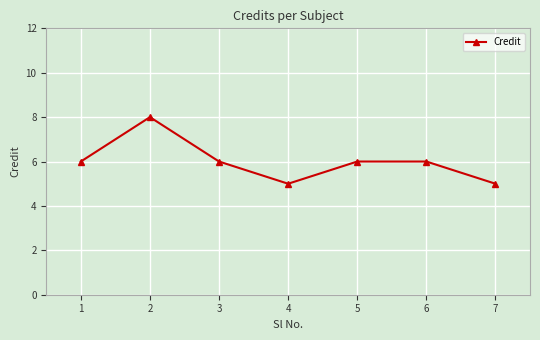

What is the minimum value shown in the chart?

5